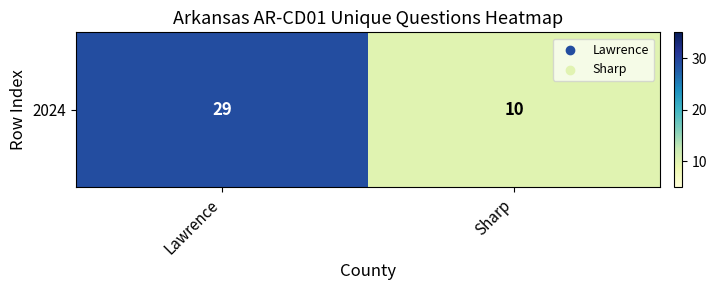

What is the smallest value displayed?

10